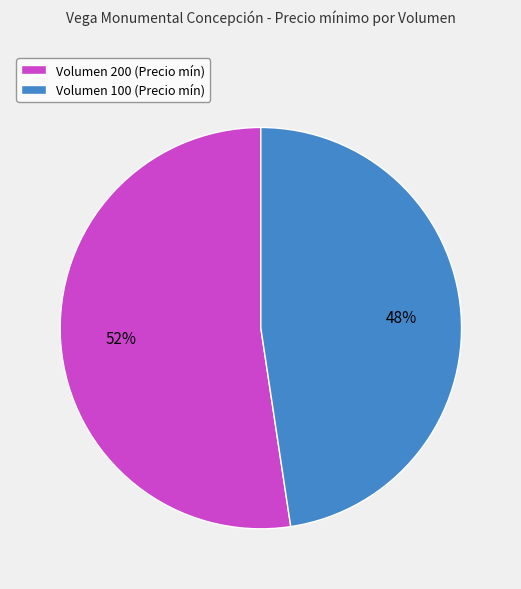

Which category has the biggest portion of the pie?

Volumen 200 (Precio mín)